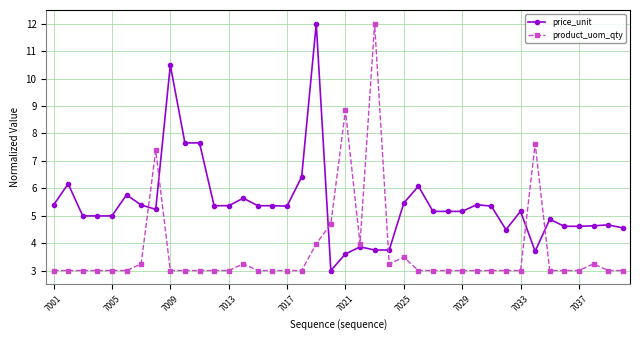

After their last crossing, which series has the higher values: price_unit or product_uom_qty?

price_unit